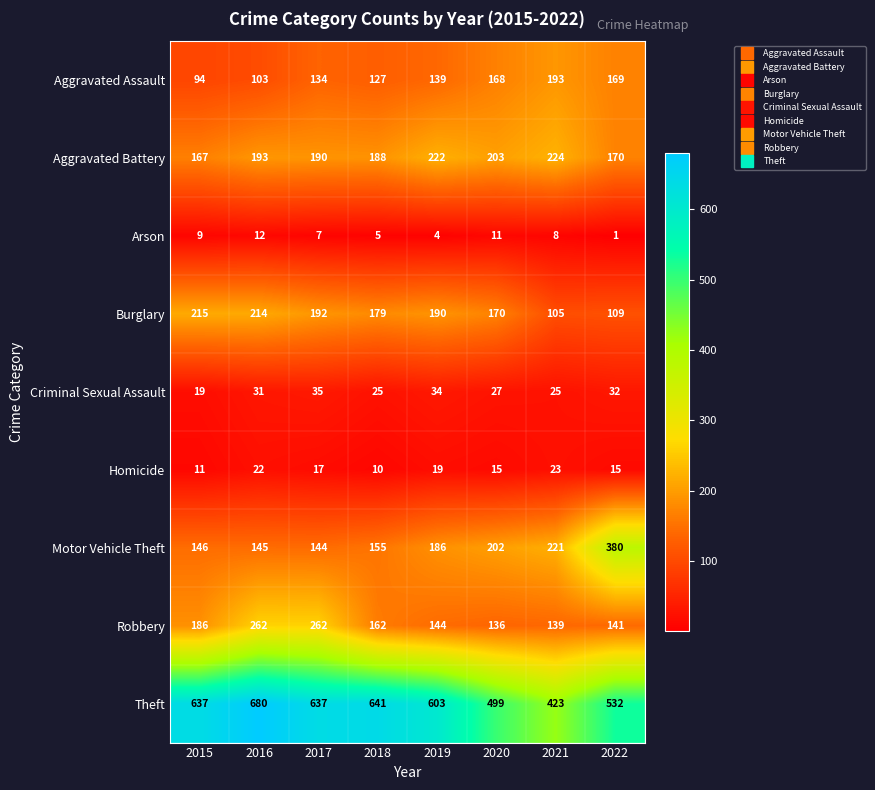

Where is Aggravated Assault nearest to the value 143?

2019